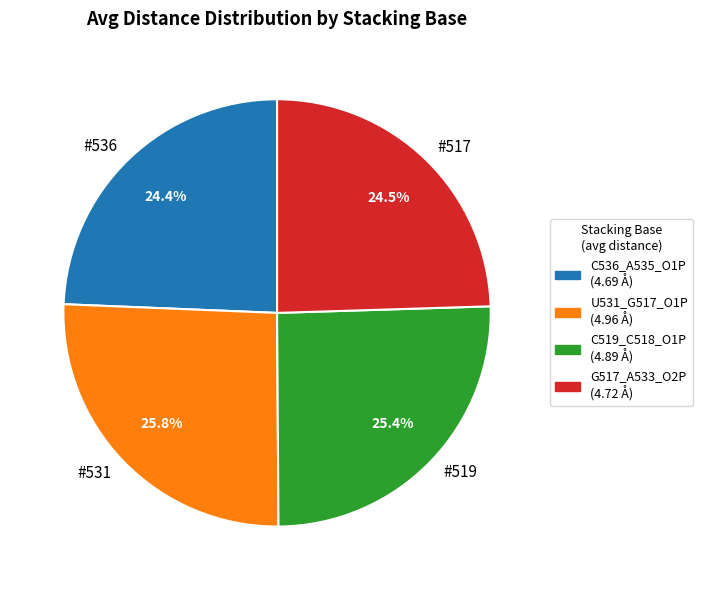

What percentage do #517 and #519 together represent?

49.9%